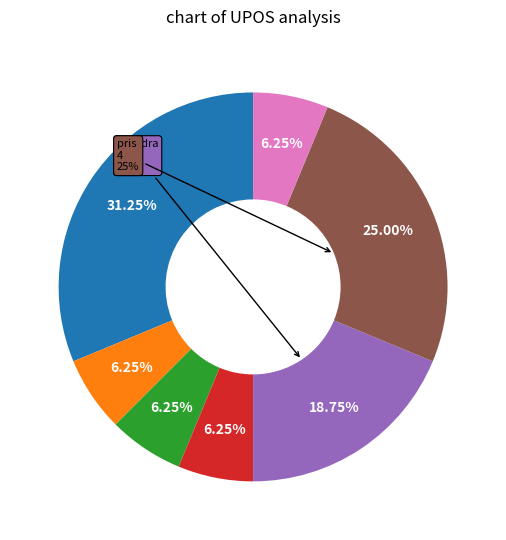

True or false: prendra accounts for 19% of the total.

True